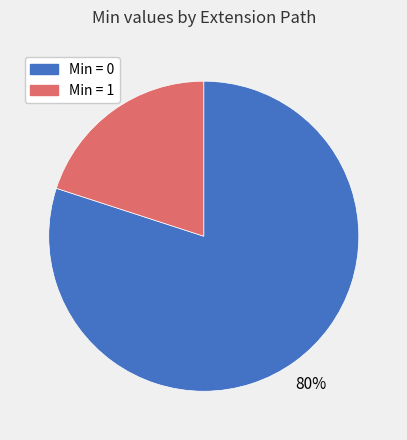

Is there a majority slice in this chart?

Yes